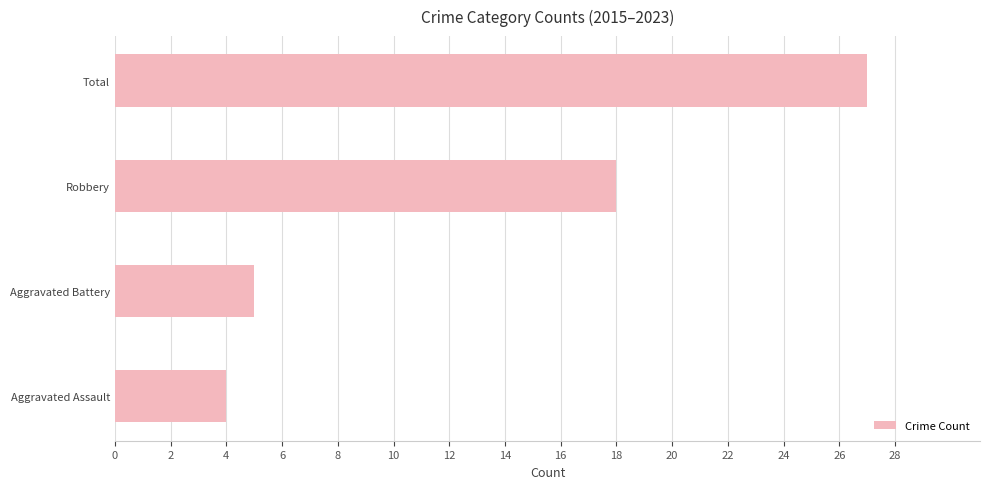

True or false: the data shows 27 at Total.

True